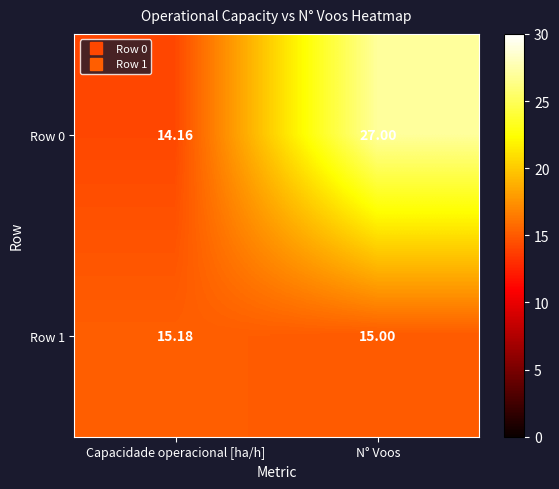

Between Capacidade operacional [ha/h] and N° Voos, which series saw the biggest shift?

Row 0